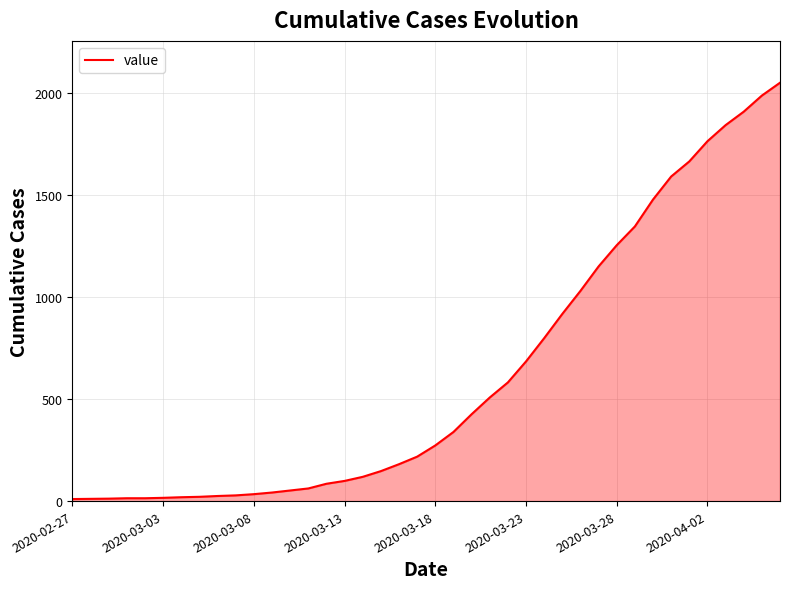

What is the greatest value displayed?

2052